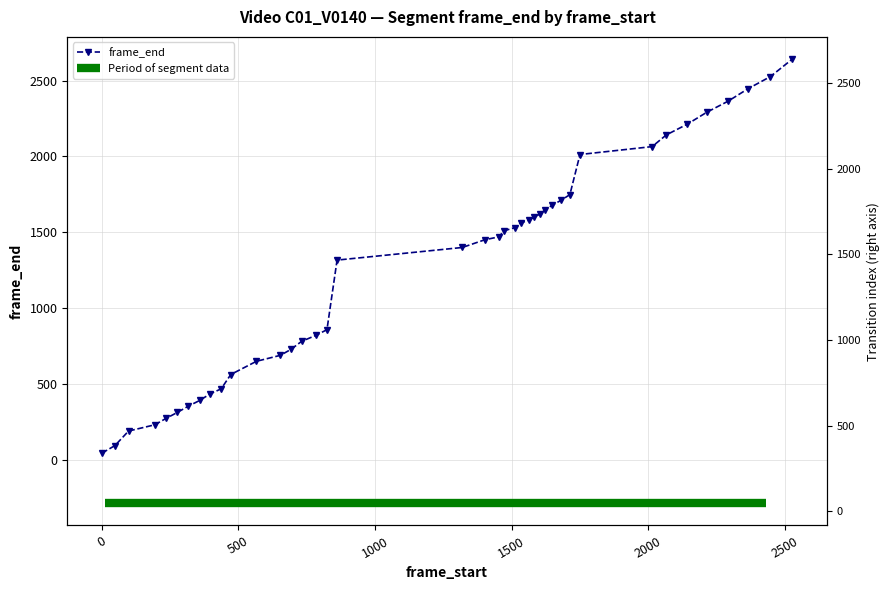

How many values exceed 1471?

19